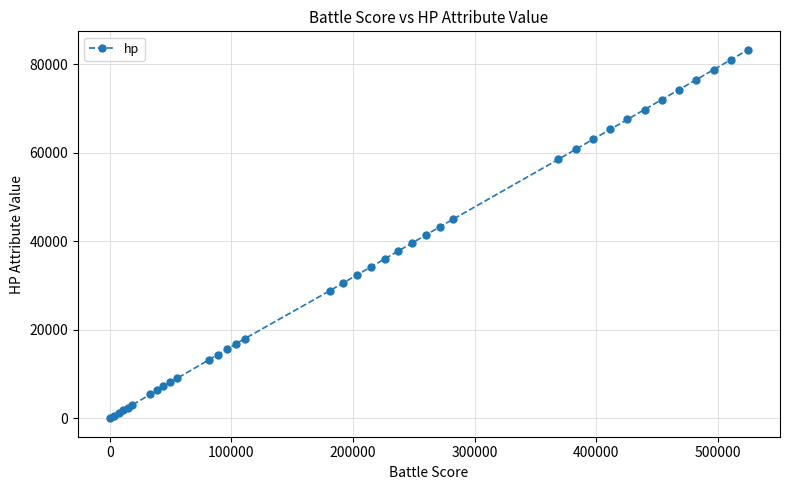

What is the difference between the maximum and minimum values?

83250